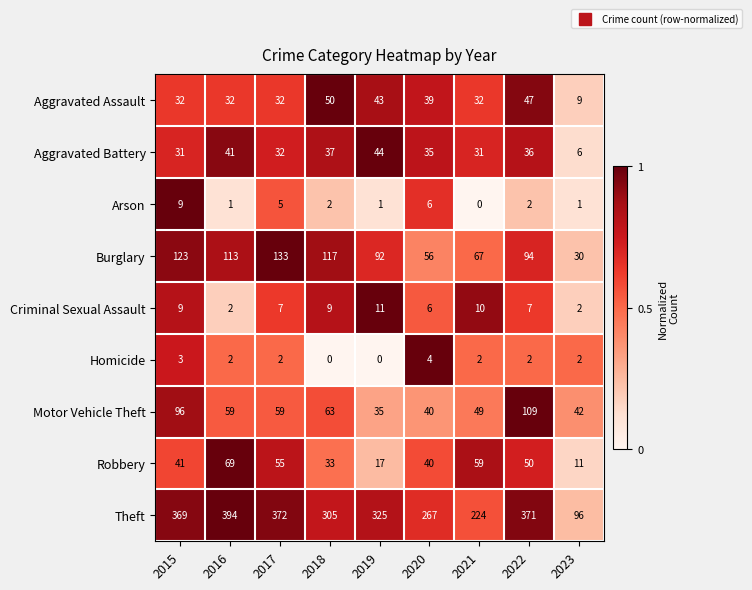

Between 2016 and 2019, which series saw the biggest shift?

Theft